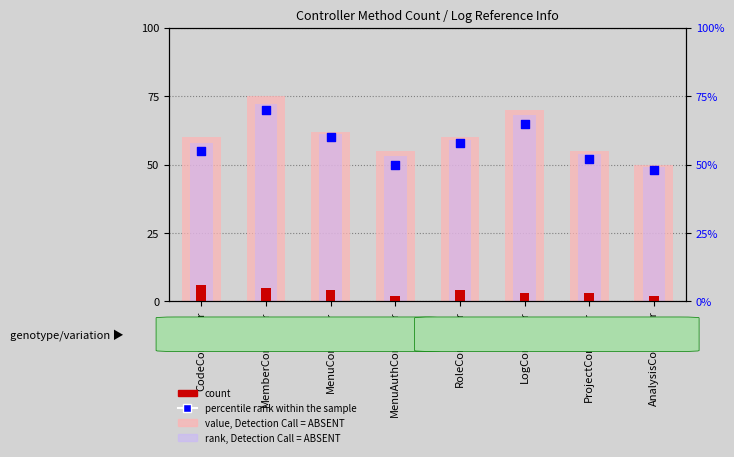

At how many categories does at least one series exceed 14?

8